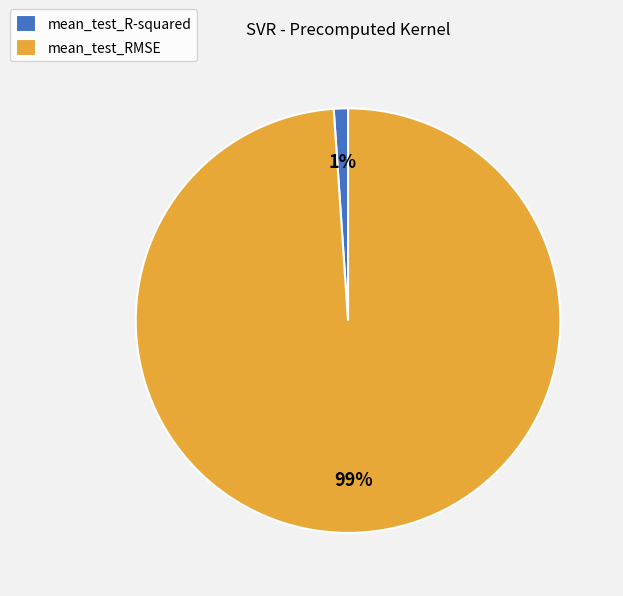

The mean_test_RMSE slice represents 89% of the pie. True or false?

False